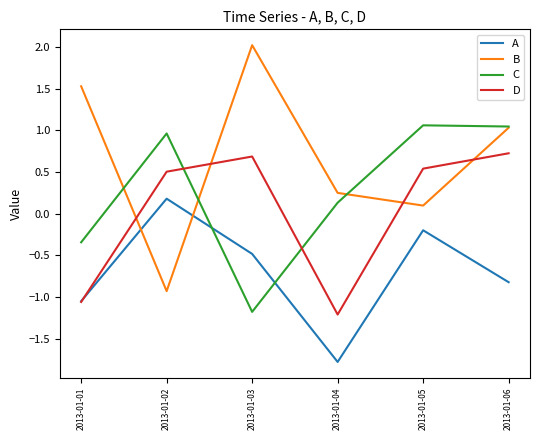

At how many categories does at least one series exceed 0?

6